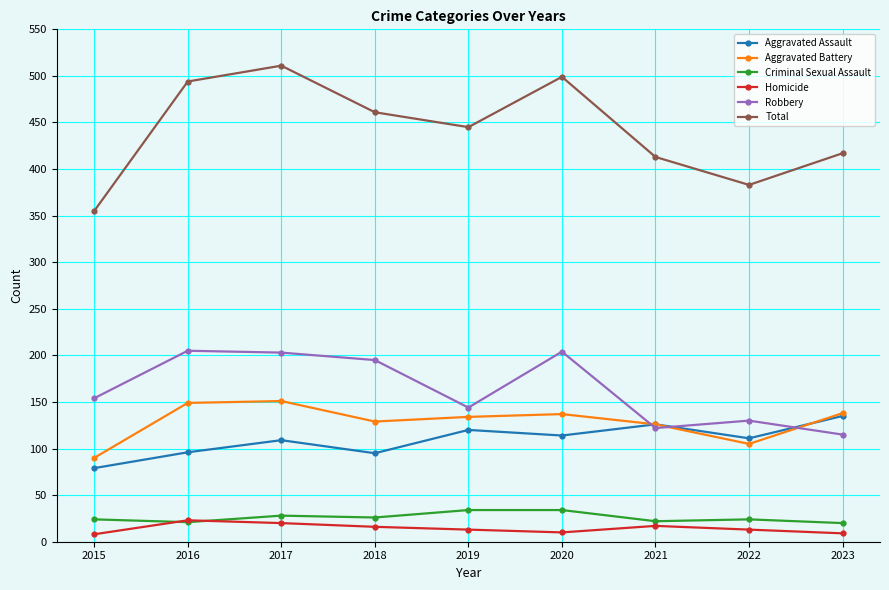

Where is Robbery nearest to the value 160?

2015